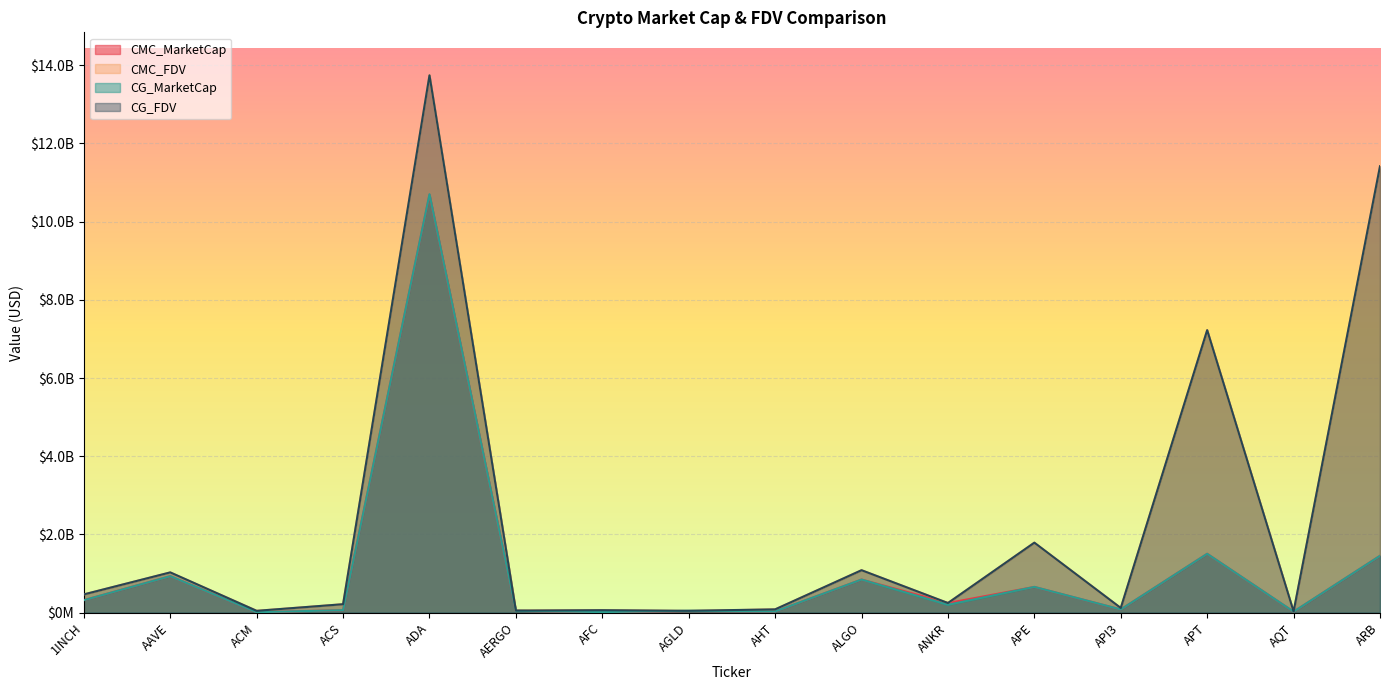

What position from the left is ARB?

16